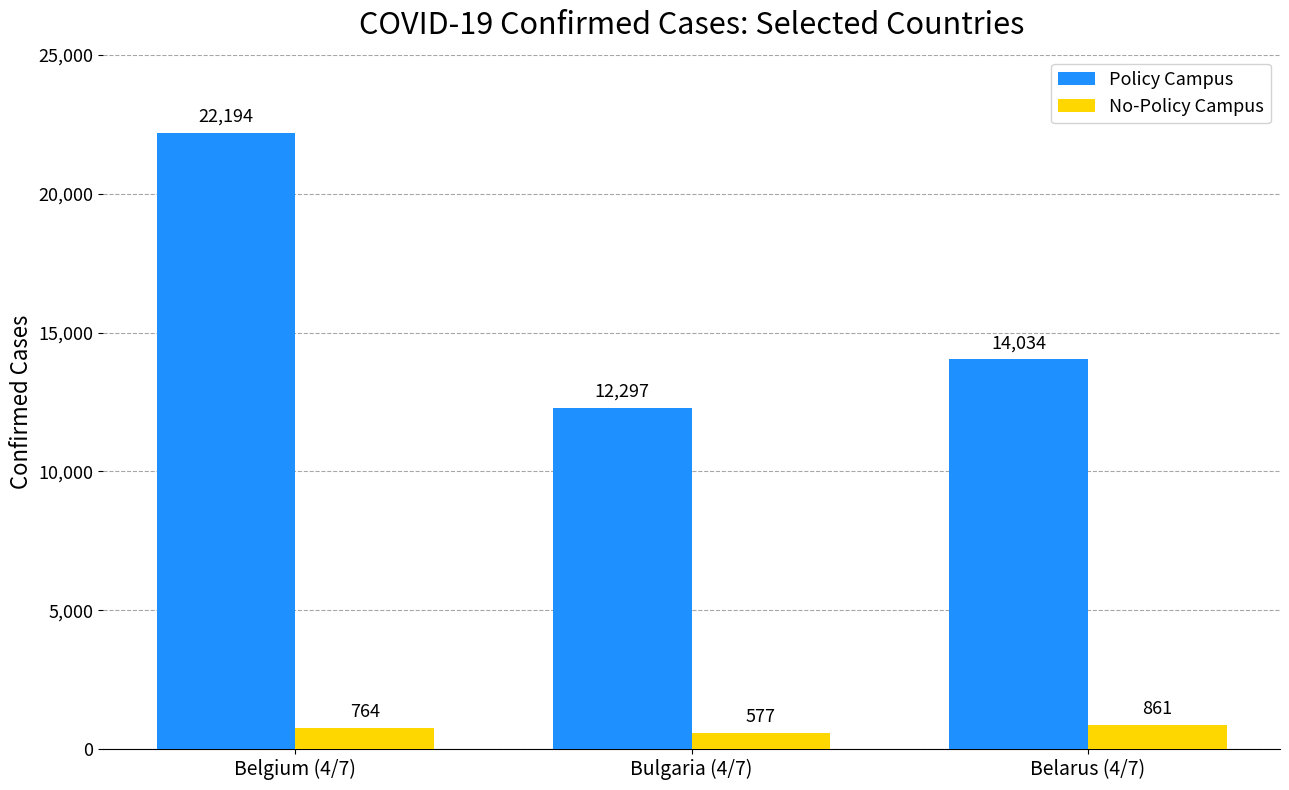

What is the average value of the Policy Campus series?

16175